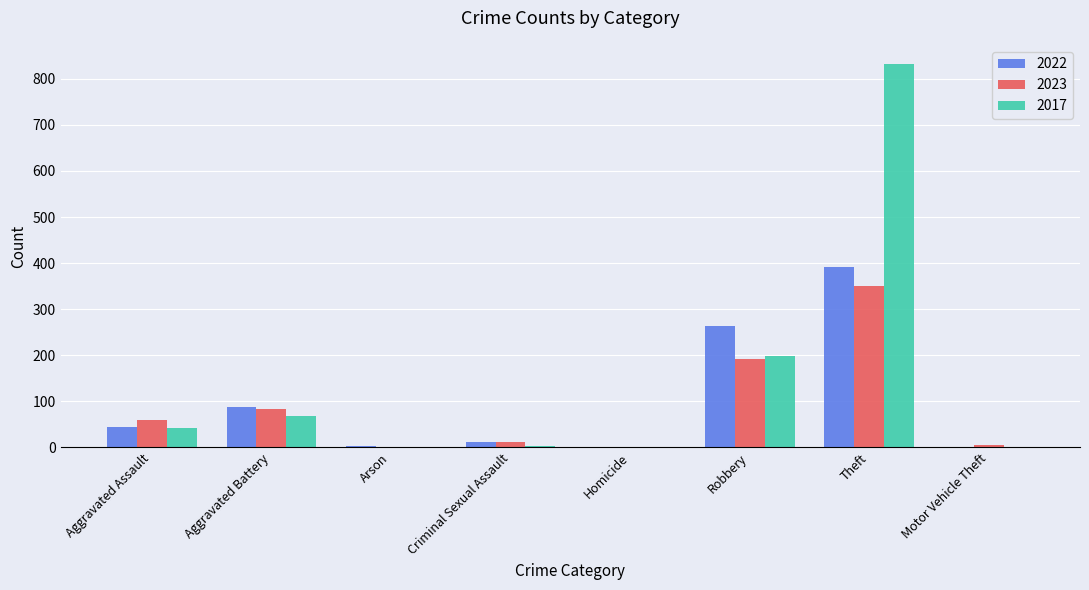

True or false: 2023 has a value of 129 at Aggravated Battery.

False